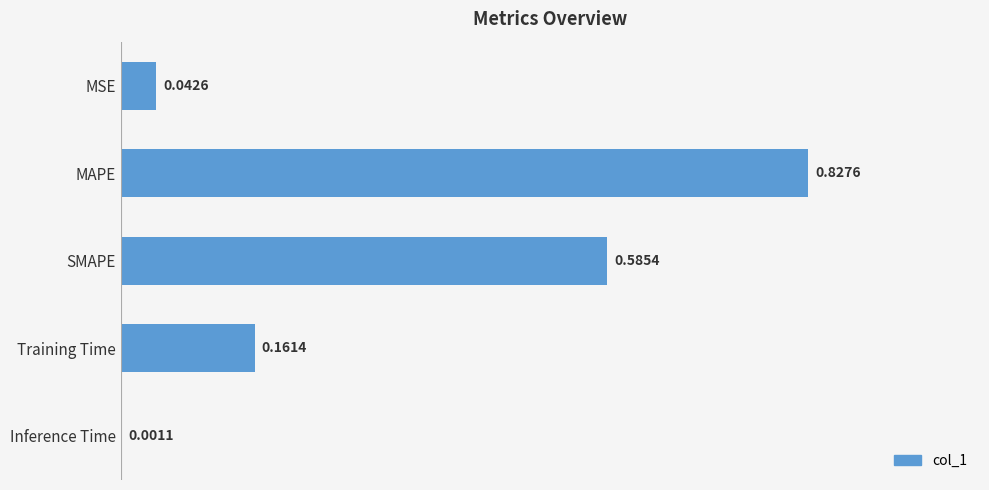

At which category does the chart reach its peak across all series?

MAPE